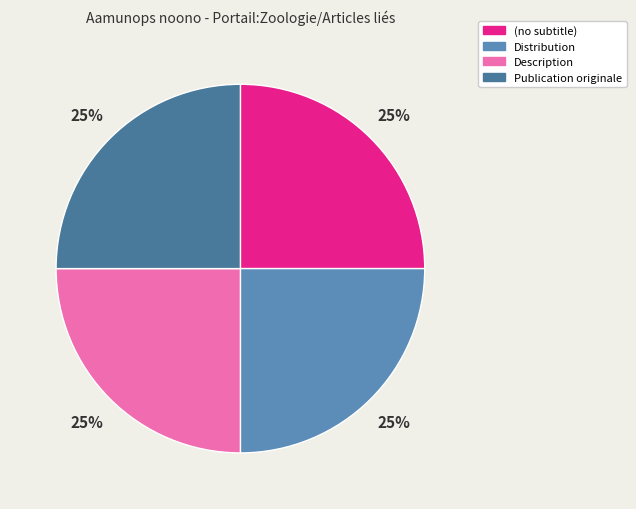

How many segments does this pie chart have?

4